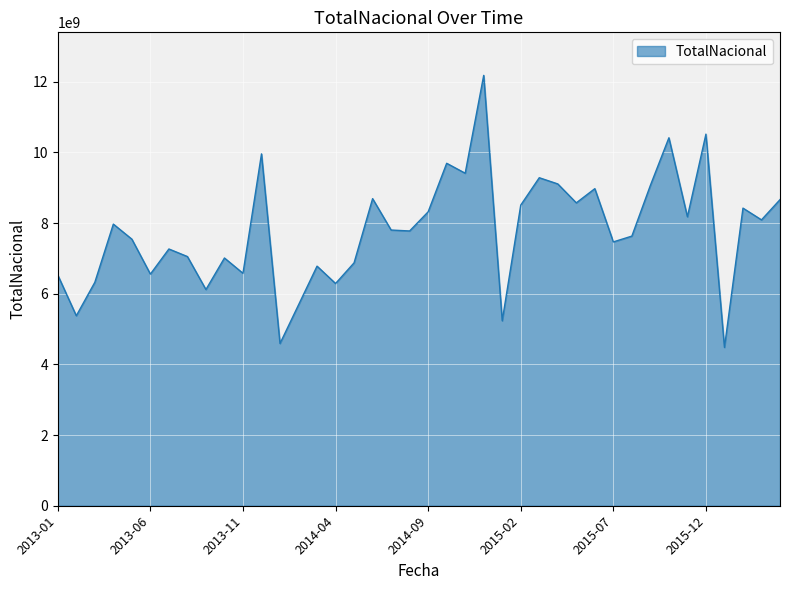

What is the greatest value displayed?

12178143165.3